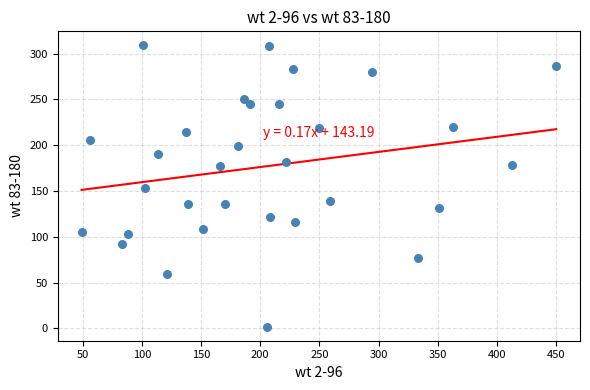

What is the range of Y values (max minus min)?

307